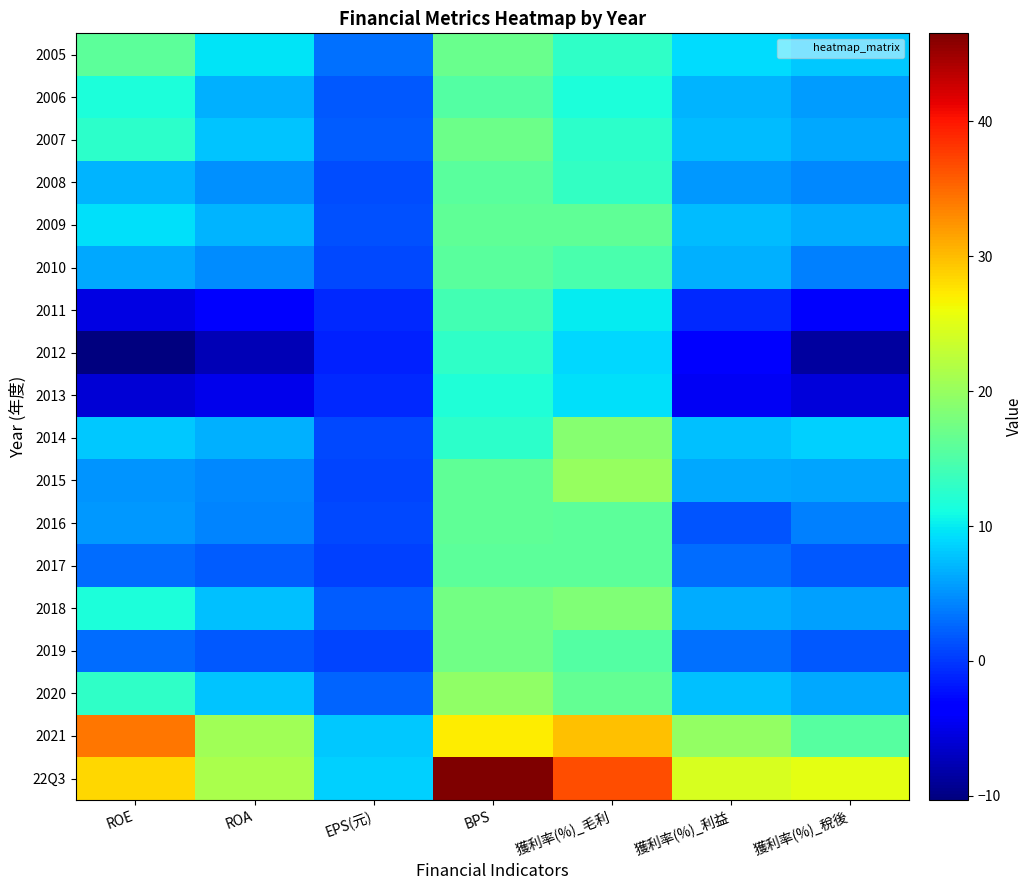

Between 獲利率(%)_稅後 and 獲利率(%)_利益, which is larger?

獲利率(%)_稅後